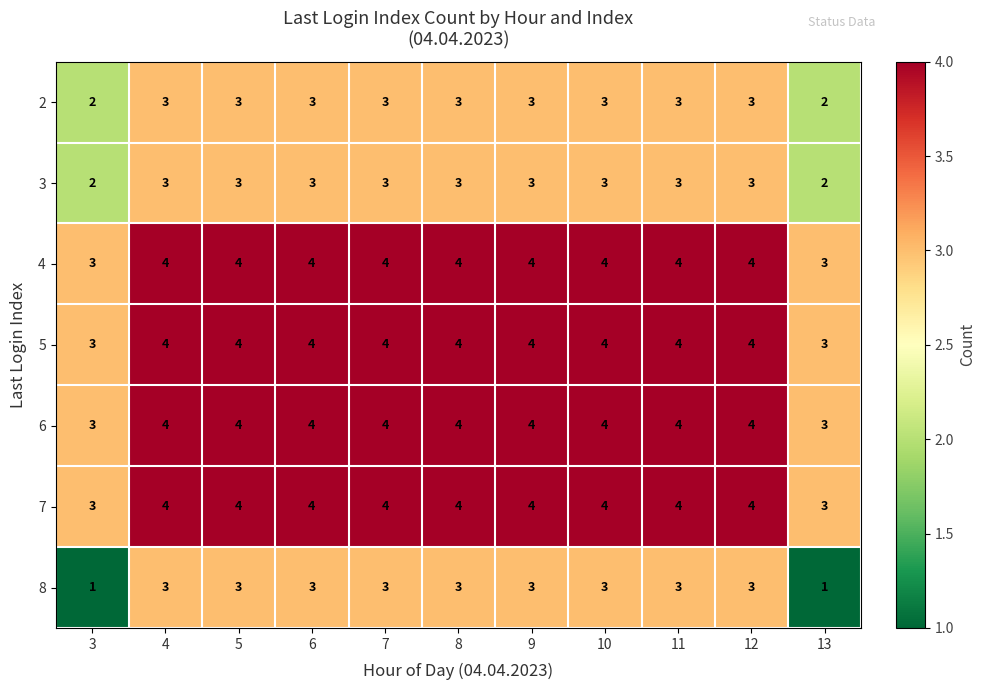

What is the smallest value displayed?

1